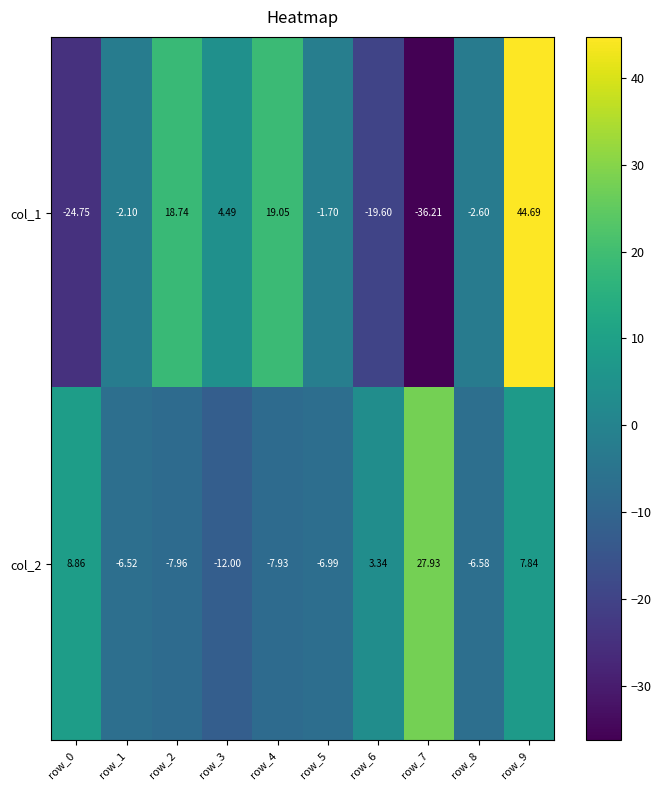

List the series in order of their peak value, highest first.

col_1, col_2